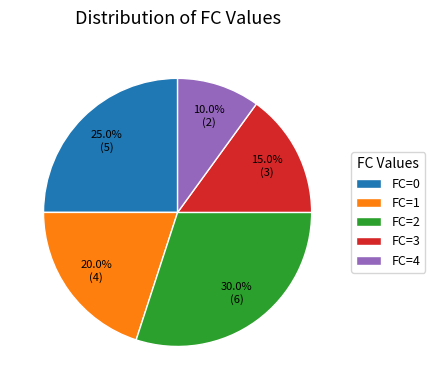

Which has a higher value, FC=4 or FC=1?

FC=1